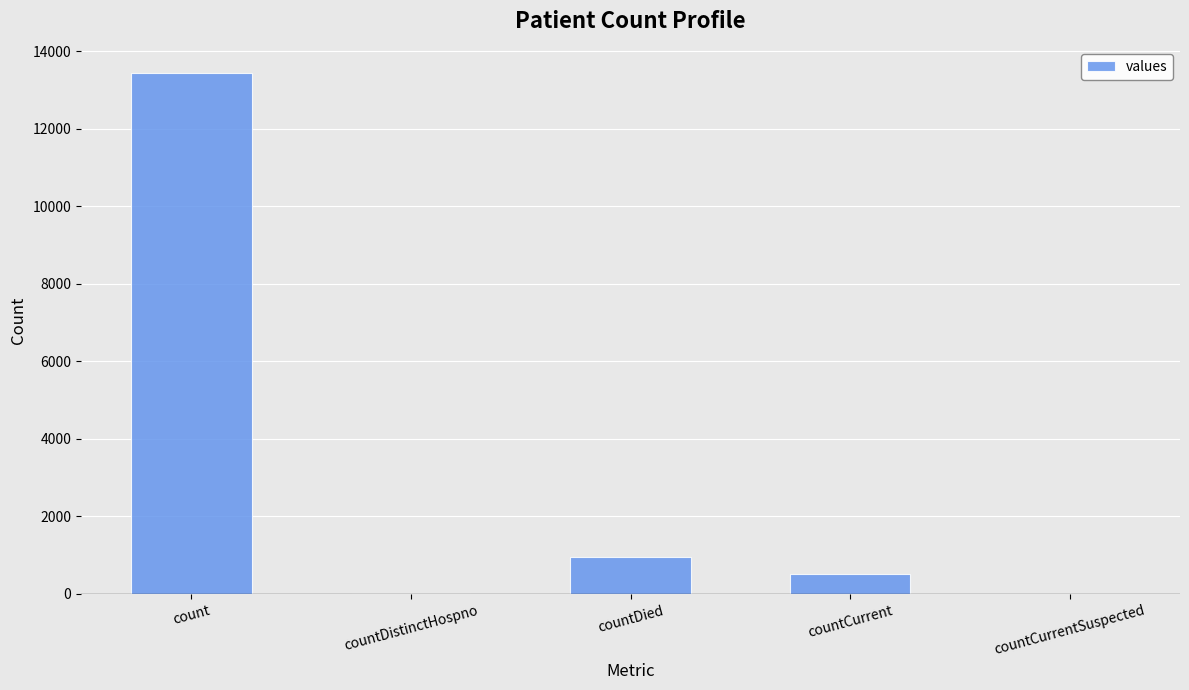

What is the greatest value displayed?

13426